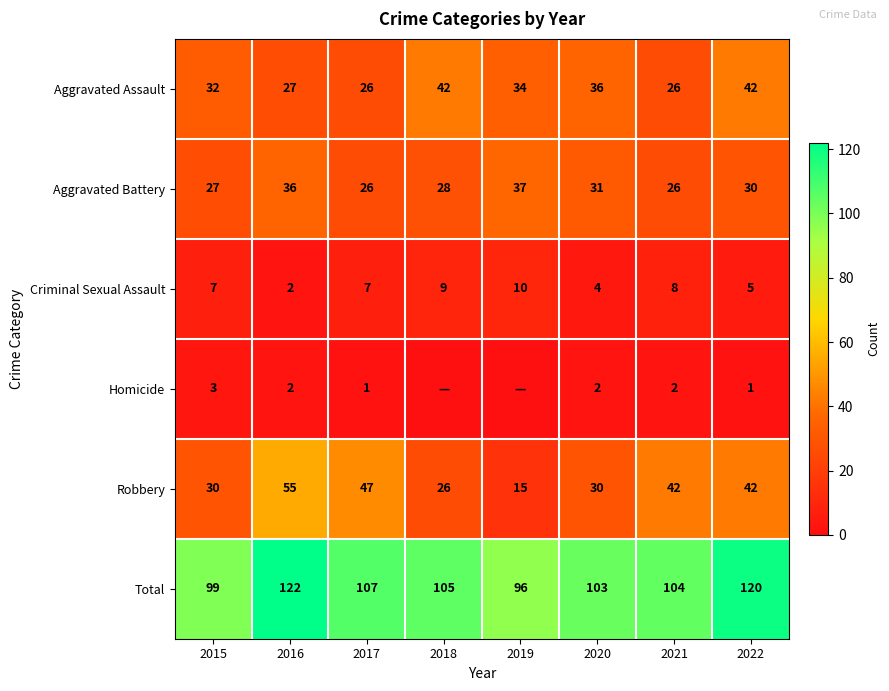

The value of Total at 2018 is 105. True or false?

True